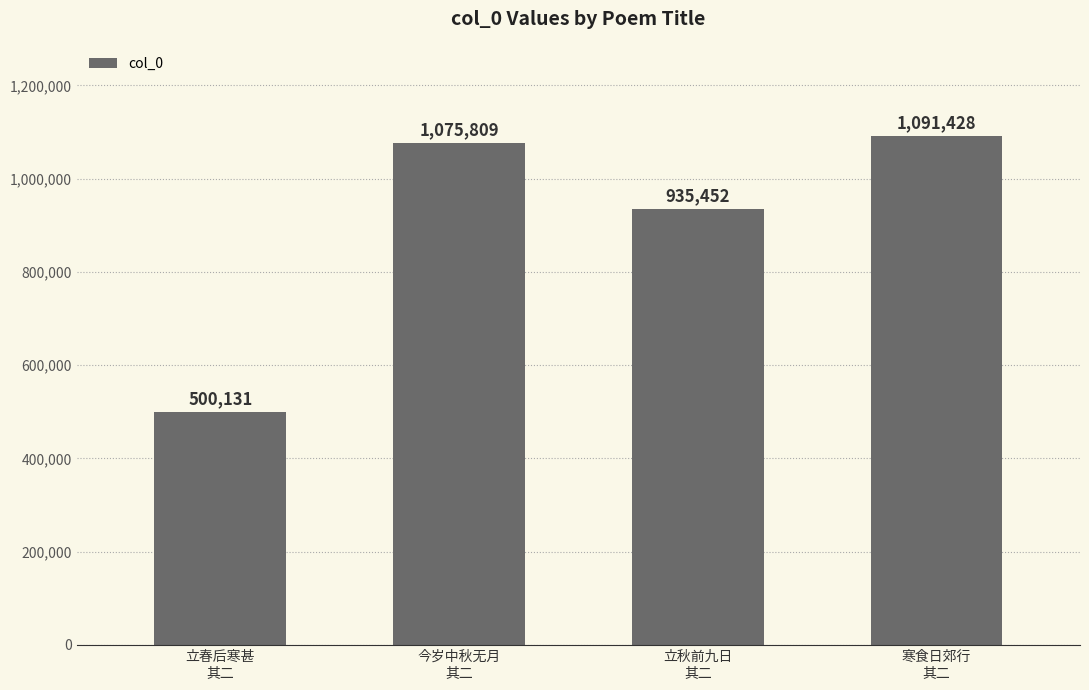

What is the label of the 2nd bar from the left?

今岁中秋无月
其二